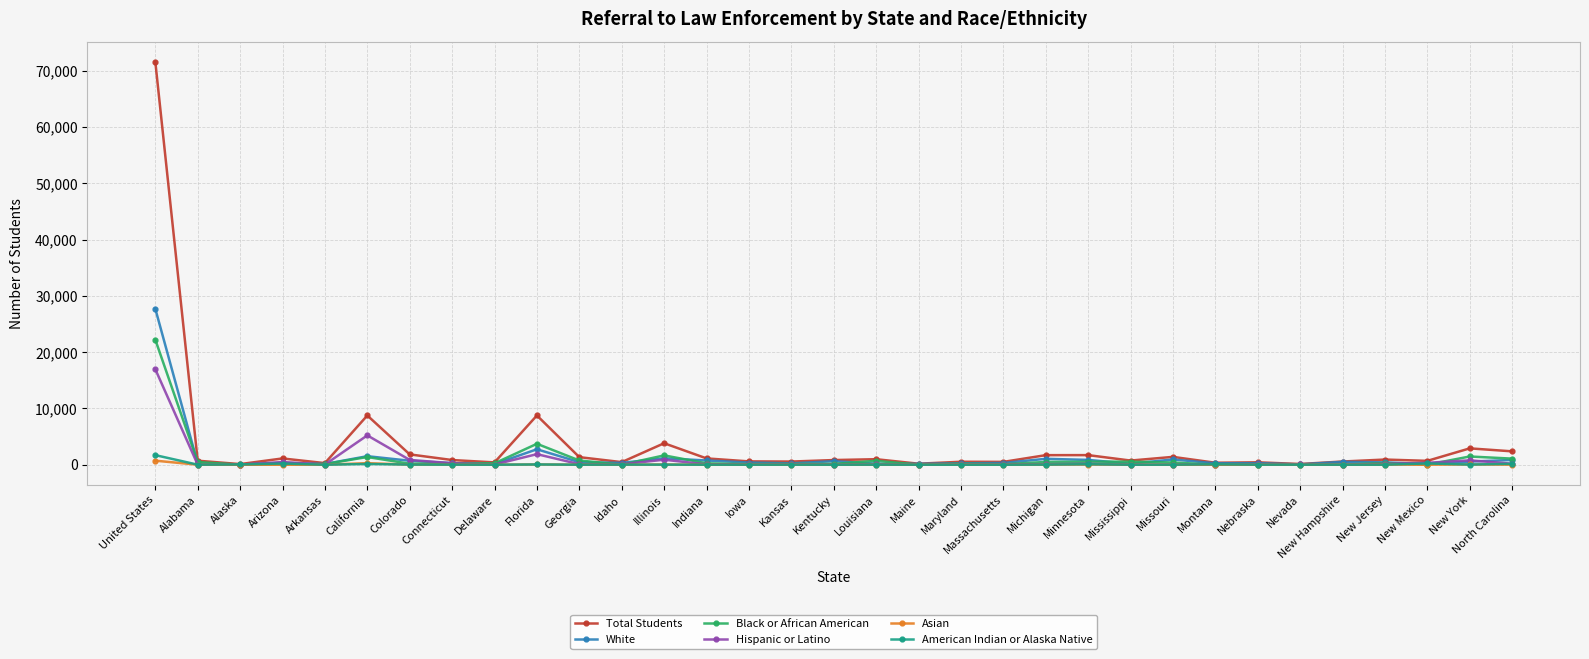

What is the total value across all series at Illinois?

7543